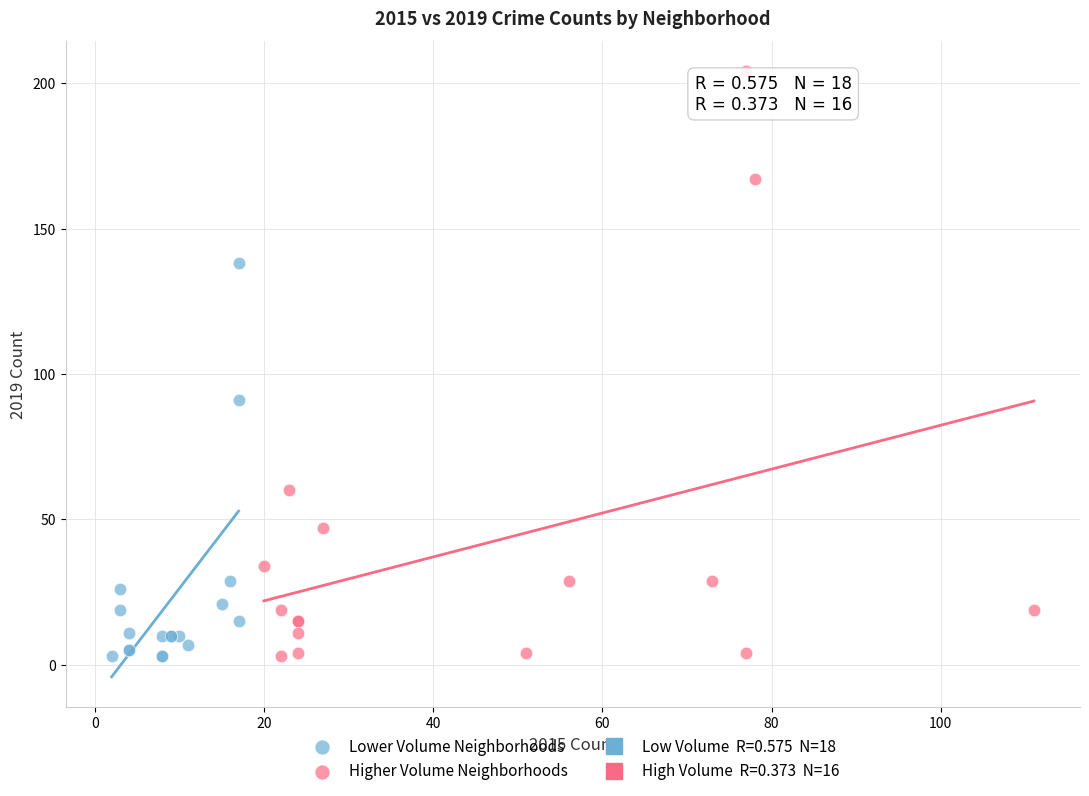

Which series contains the highest Y value?

Higher Volume Neighborhoods